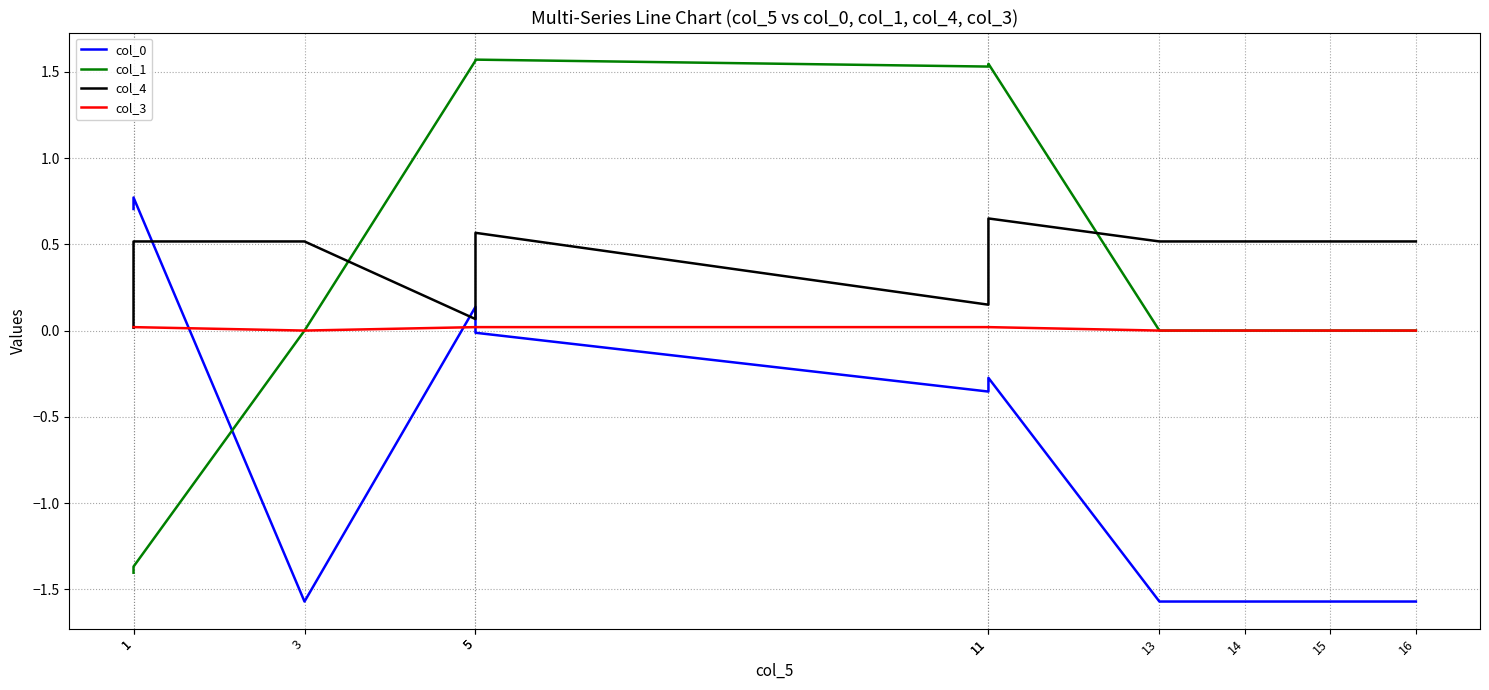

How many intersections are there between col_4 and col_3?

1